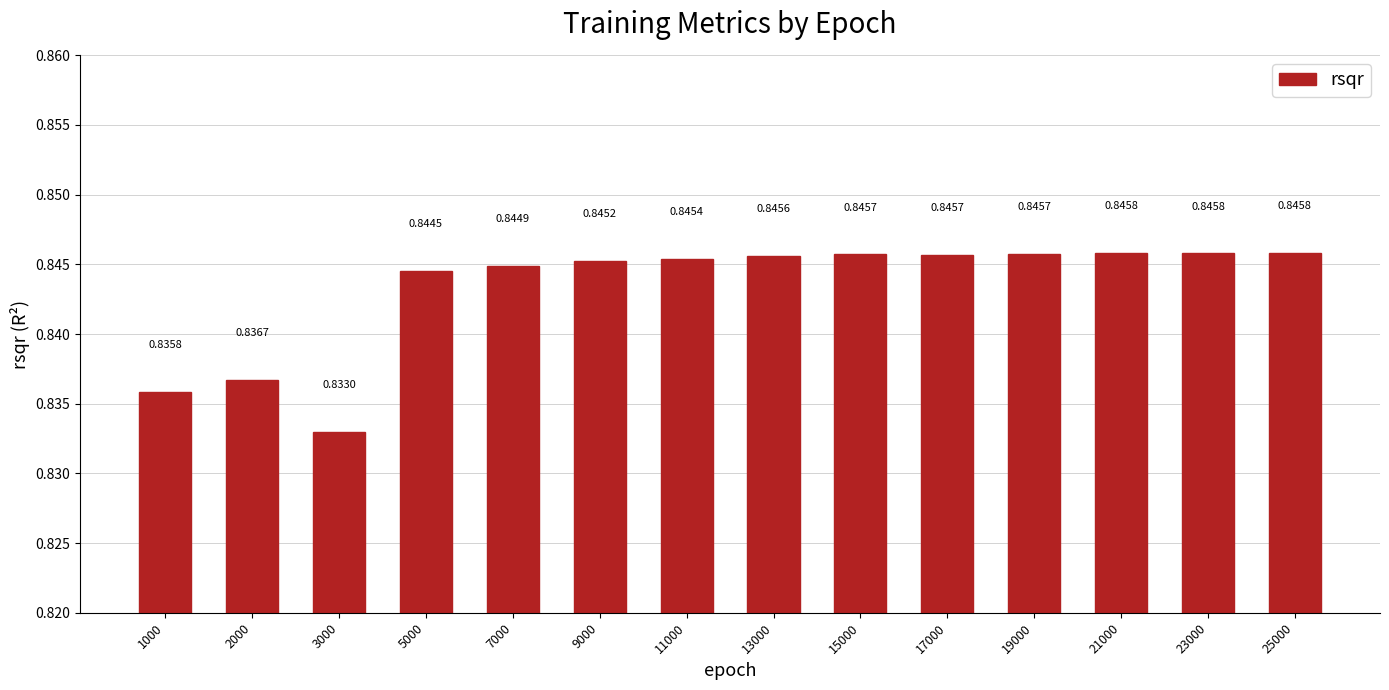

Are the bars grouped side by side (vs. stacked)?

No